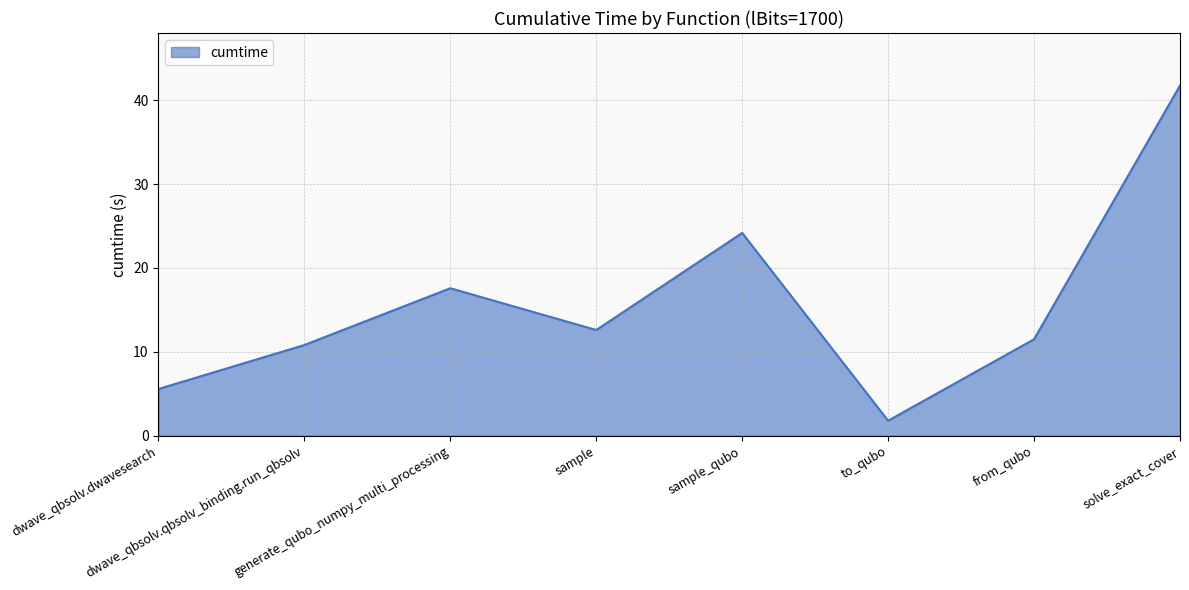

What is the smallest value displayed?

1.8